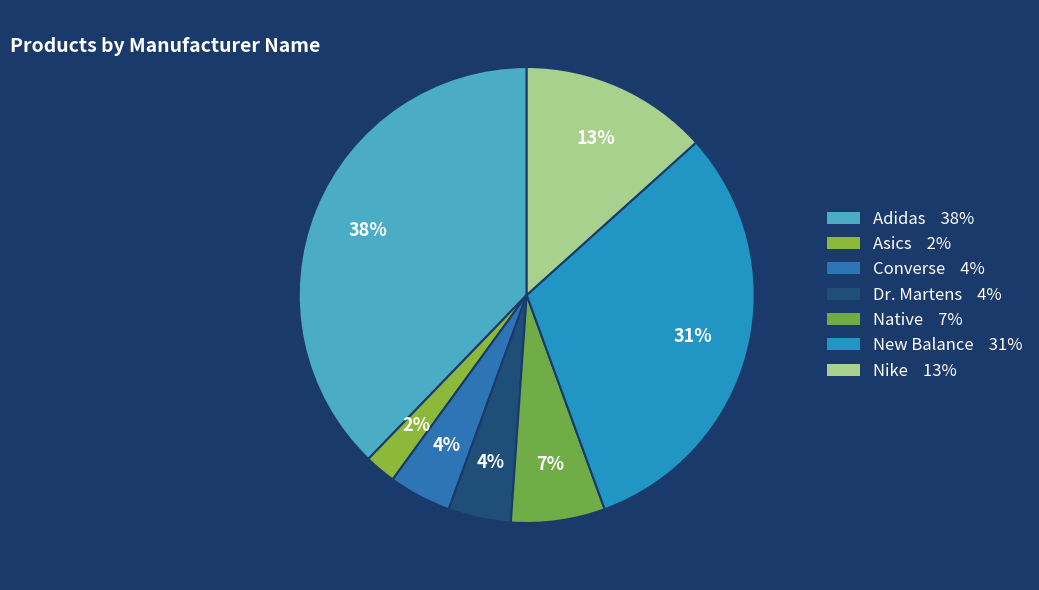

Which slice is the smallest?

Asics